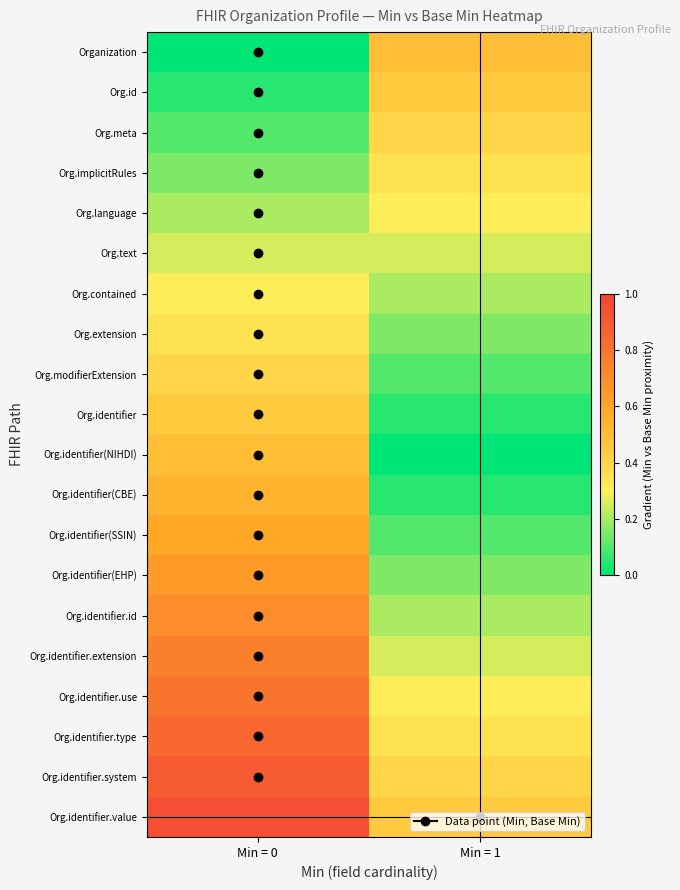

Reading left to right, what are all the values shown in this chart?

Organization: Min = 0=0.0	Min = 1=0.5
Org.id: Min = 0=0.1	Min = 1=0.5
Org.meta: Min = 0=0.1	Min = 1=0.4
Org.implicitRules: Min = 0=0.1	Min = 1=0.3
Org.language: Min = 0=0.2	Min = 1=0.3
Org.text: Min = 0=0.2	Min = 1=0.2
Org.contained: Min = 0=0.3	Min = 1=0.2
Org.extension: Min = 0=0.3	Min = 1=0.2
Org.modifierExtension: Min = 0=0.4	Min = 1=0.1
Org.identifier: Min = 0=0.5	Min = 1=0.0
Org.identifier(NIHDI): Min = 0=0.5	Min = 1=0.0
Org.identifier(CBE): Min = 0=0.6	Min = 1=0.1
Org.identifier(SSIN): Min = 0=0.6	Min = 1=0.1
Org.identifier(EHP): Min = 0=0.7	Min = 1=0.2
Org.identifier.id: Min = 0=0.7	Min = 1=0.2
Org.identifier.extension: Min = 0=0.8	Min = 1=0.2
Org.identifier.use: Min = 0=0.8	Min = 1=0.3
Org.identifier.type: Min = 0=0.8	Min = 1=0.3
Org.identifier.system: Min = 0=0.9	Min = 1=0.4
Org.identifier.value: Min = 0=0.9	Min = 1=0.4